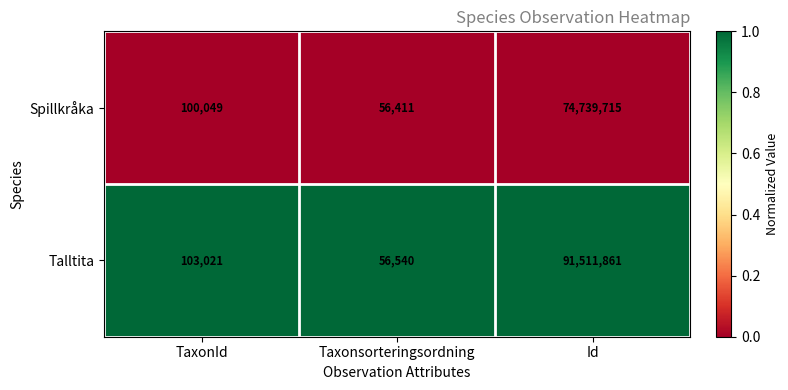

Rank the series by their average value, from lowest to highest.

Spillkråka, Talltita